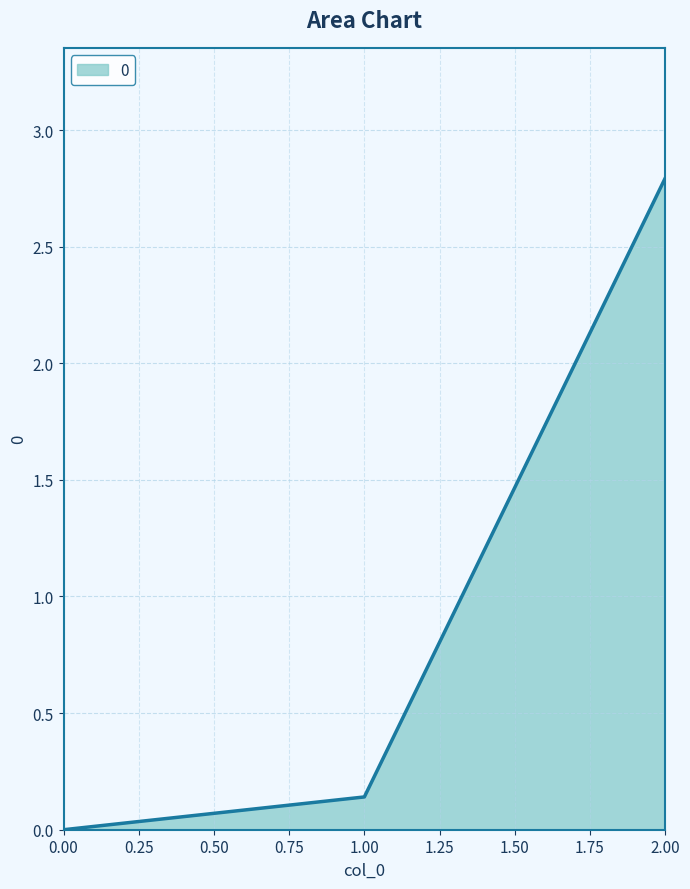

What is the maximum value shown in the chart?

2.8